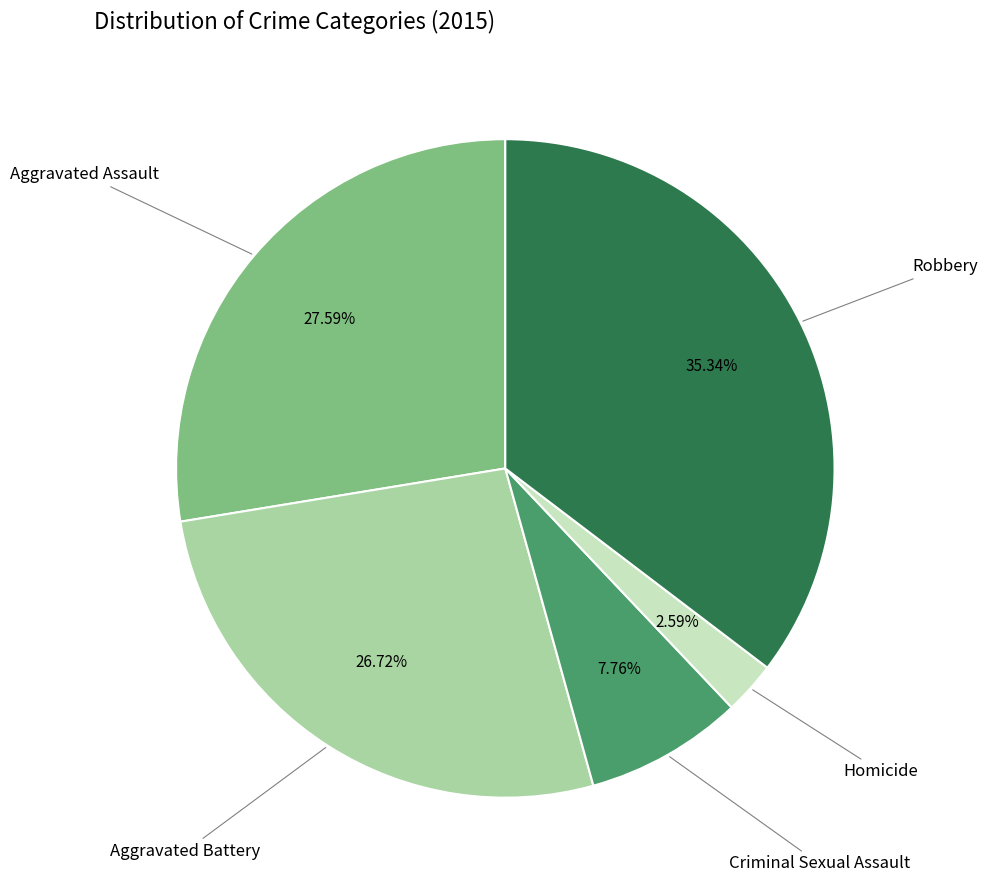

Does any single category account for the majority?

No